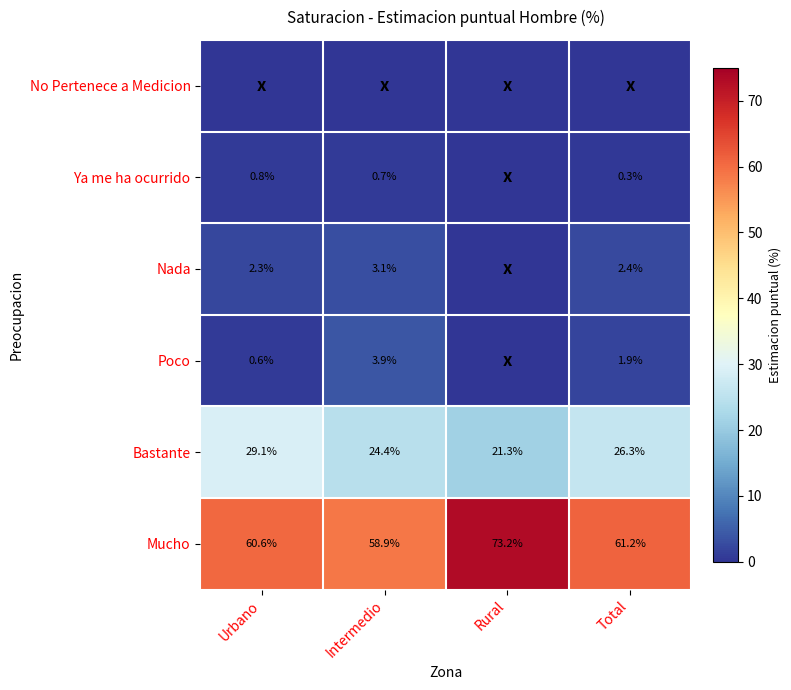

What is the sum of all Mucho values?

253.9